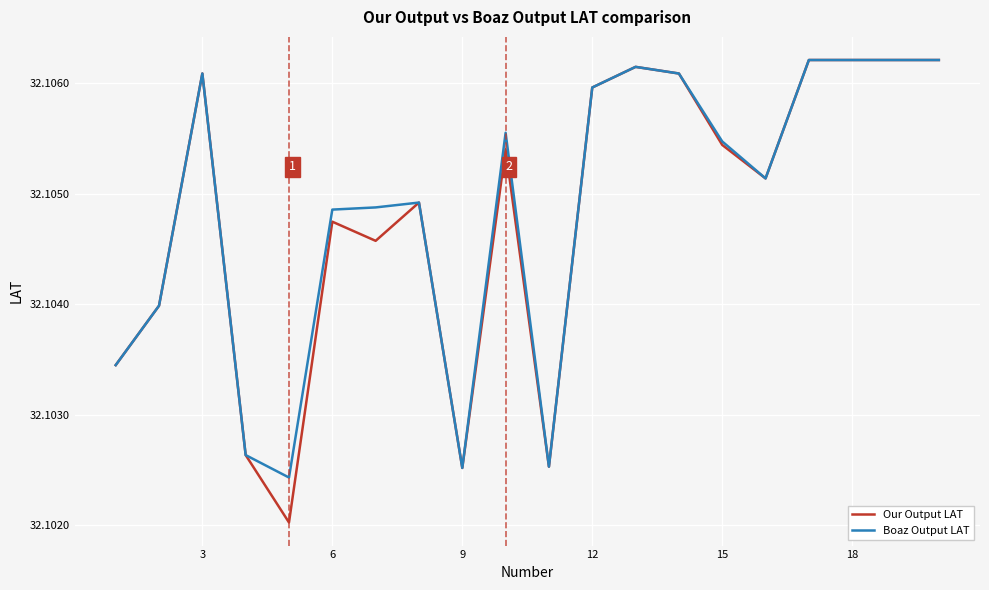

Which series has the largest range (max minus min)?

Our Output LAT